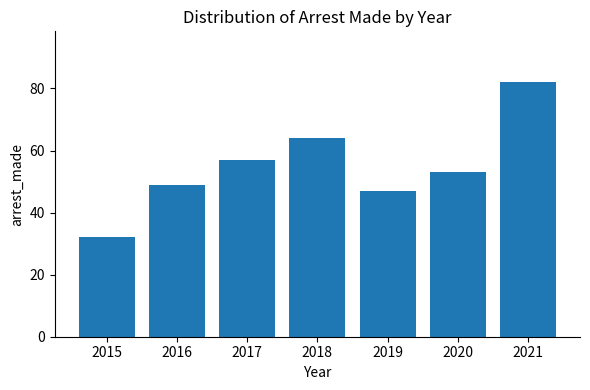

What is the change in value from 2016 to 2019?

-2